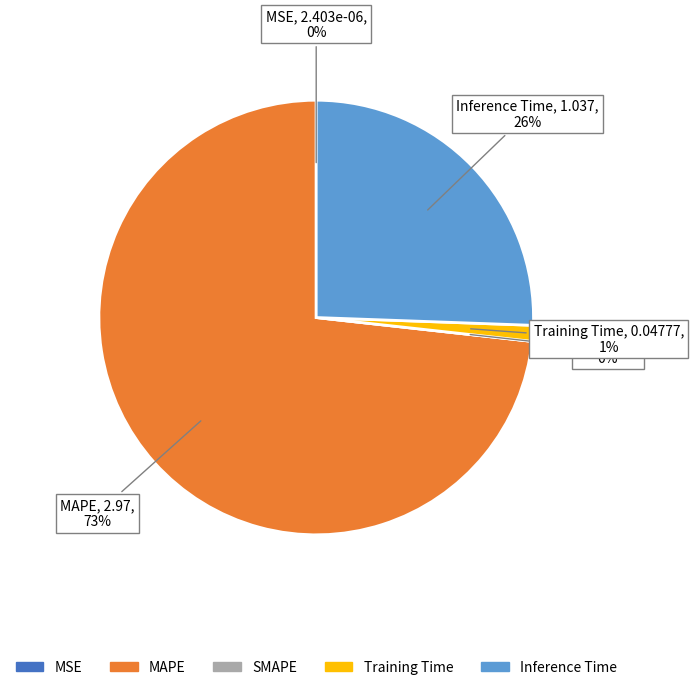

Count the number of slices in the pie.

5